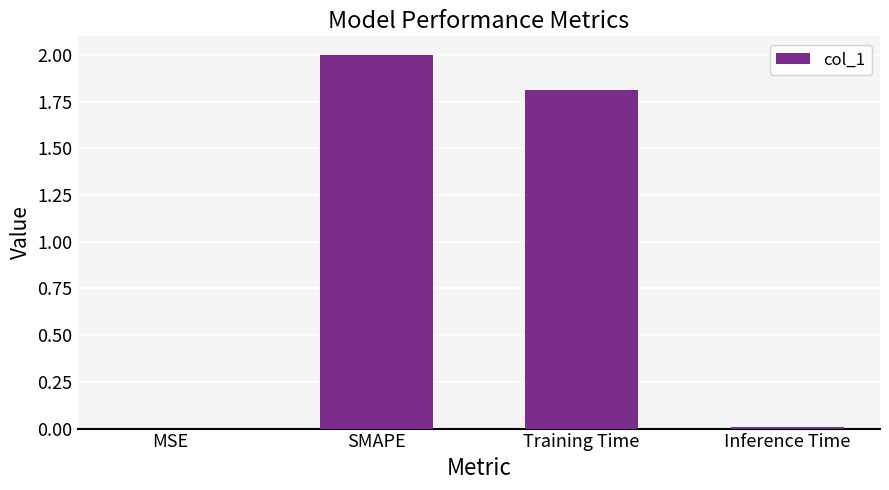

What is the sum of the values at Training Time and MSE?

1.8